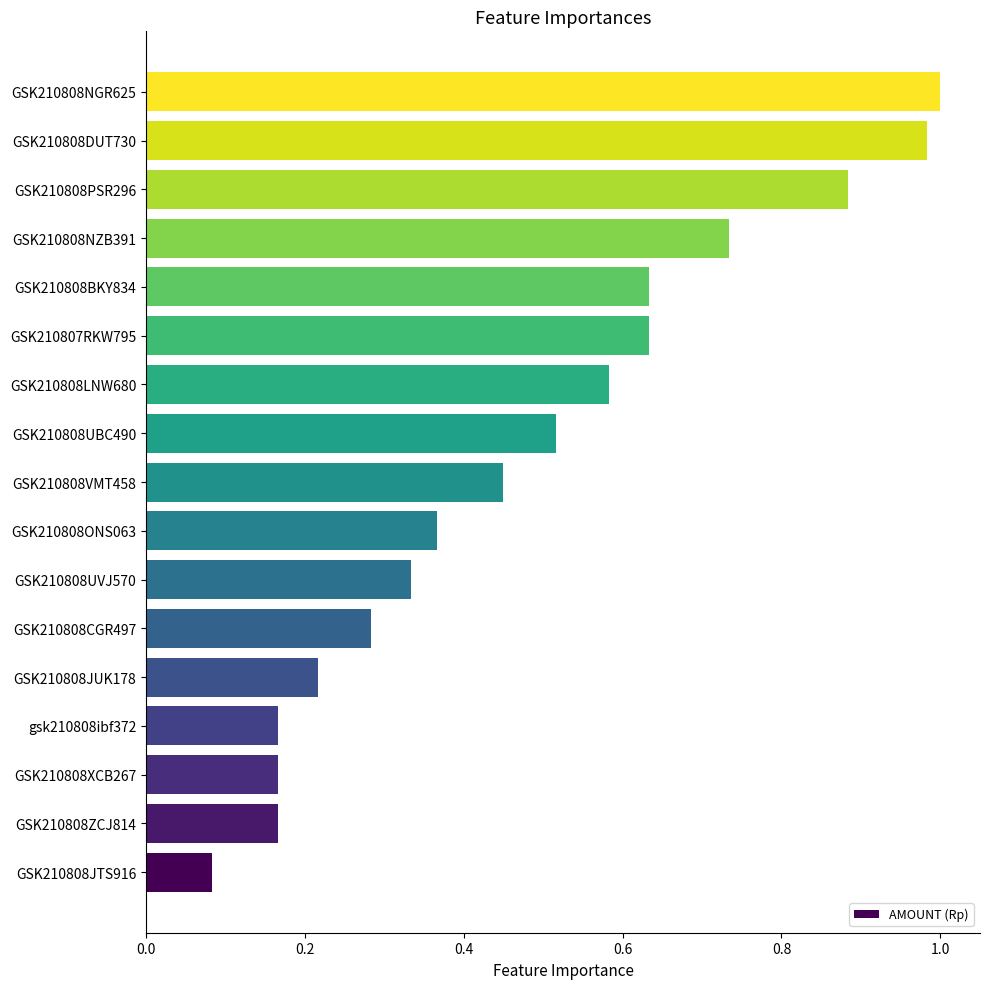

The value at GSK210808BKY834 is 0.9. True or false?

False